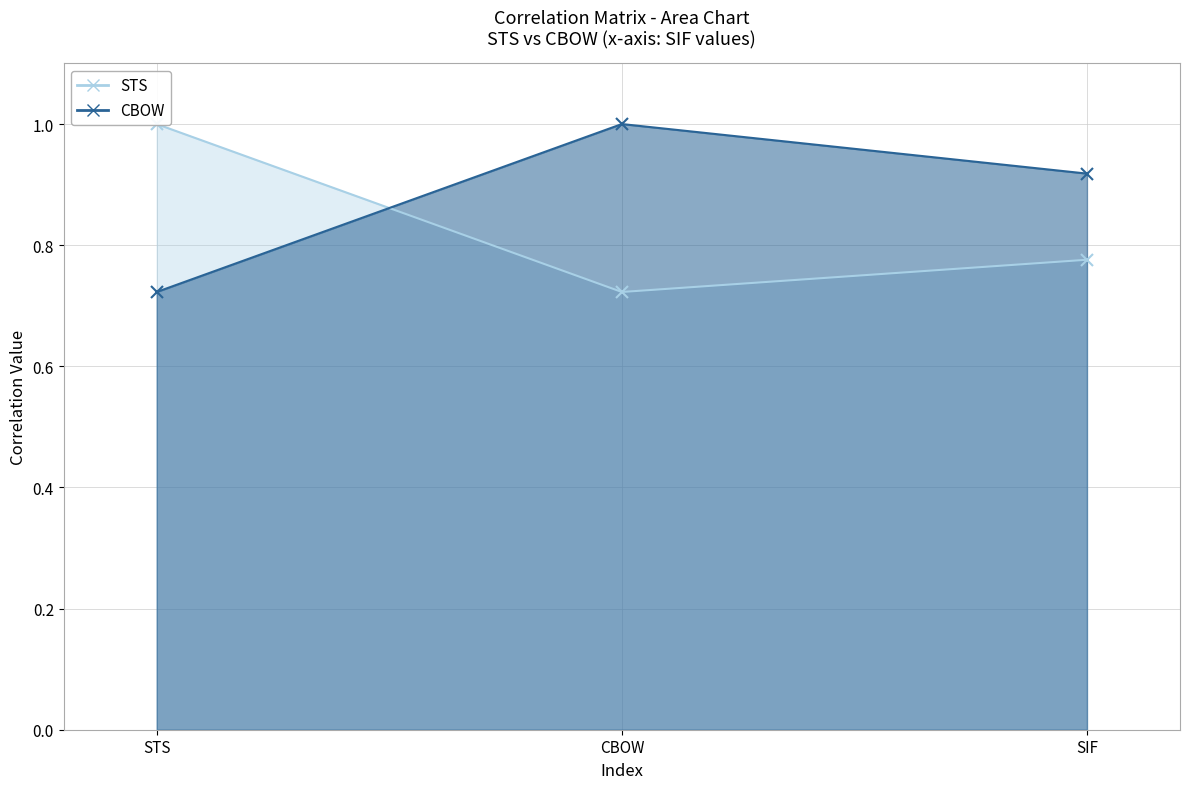

At which category does the chart reach its minimum across all series?

CBOW